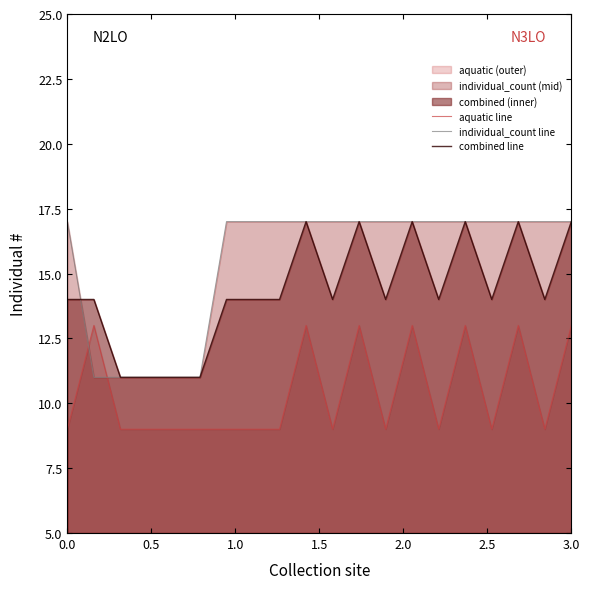

Count the aquatic line values in the range 9 to 13.

20